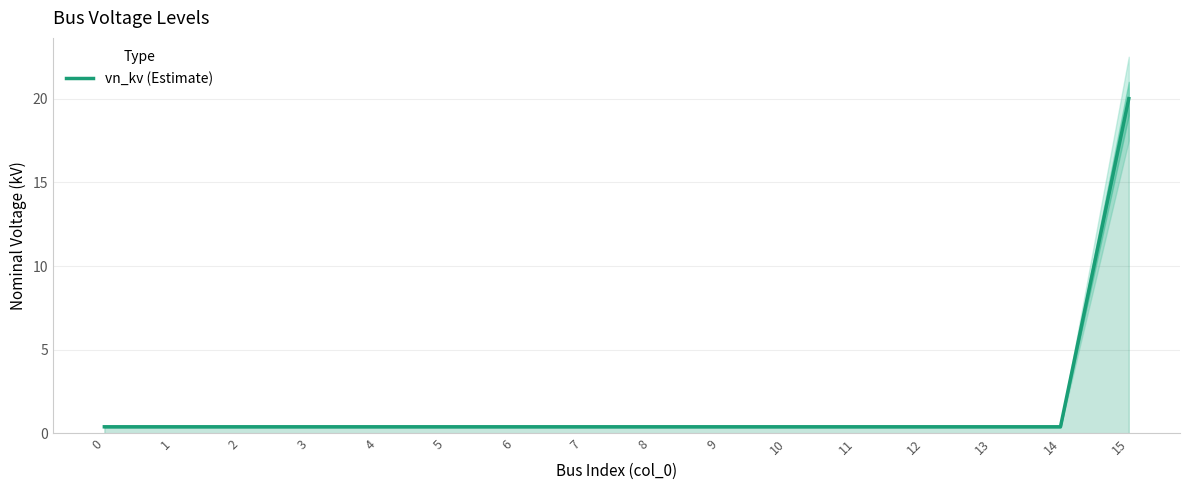

How many lines are shown in the chart?

1